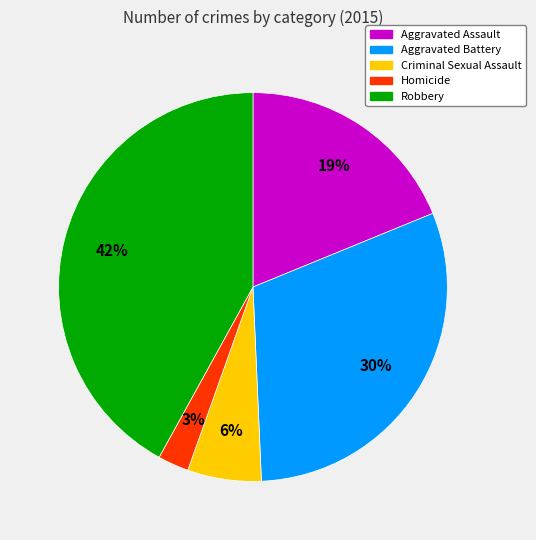

Which category has the smallest portion of the pie?

Homicide